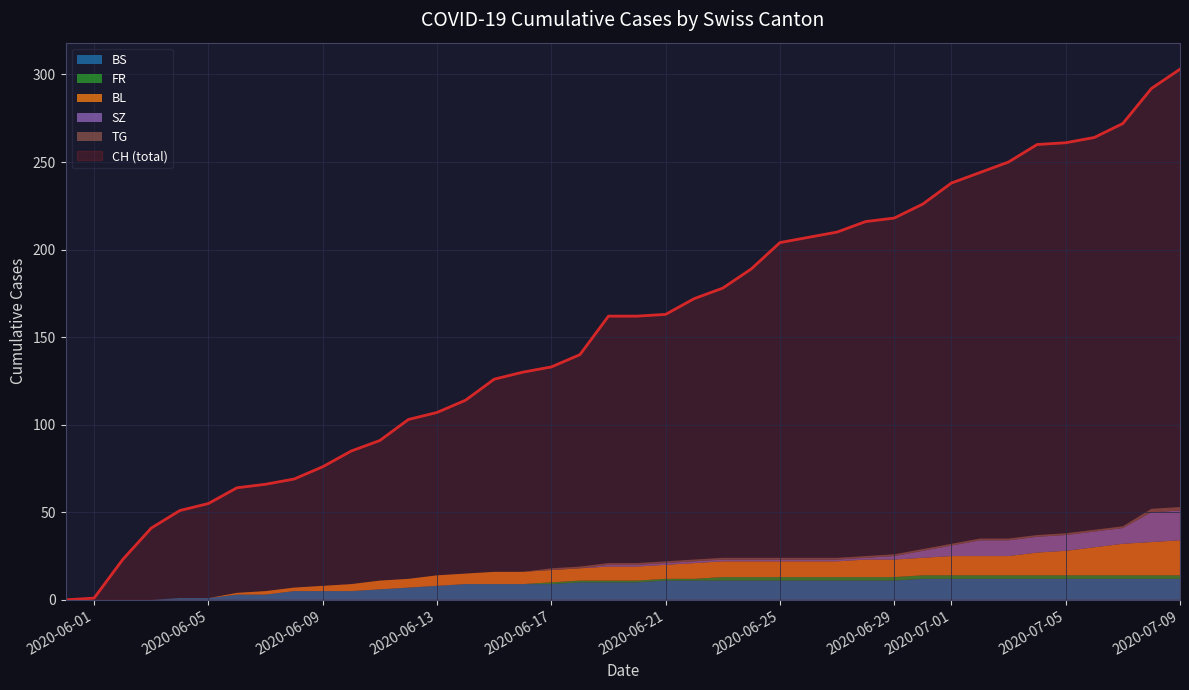

Rank the series by their maximum value, from highest to lowest.

CH, BL, SZ, BS, FR, TG